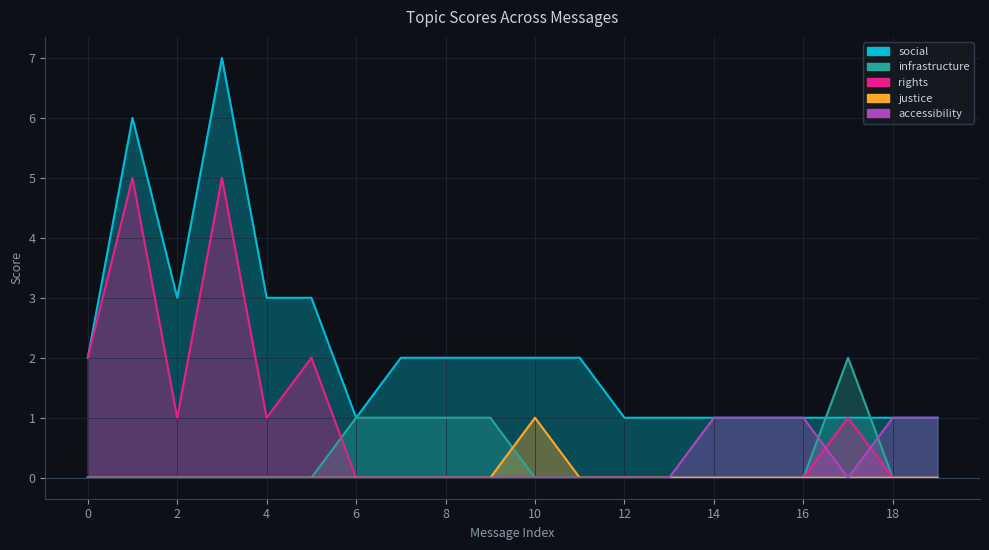

Reading left to right, what are all the values shown in this chart?

social: 2	6	3	7	3	3	1	2	2	2	2	2	1	1	1	1	1	1	1	1
infrastructure: 0	0	0	0	0	0	1	1	1	1	0	0	0	0	0	0	0	2	0	0
rights: 2	5	1	5	1	2	0	0	0	0	0	0	0	0	0	0	0	1	0	0
justice: 0	0	0	0	0	0	0	0	0	0	1	0	0	0	0	0	0	0	0	0
accessibility: 0	0	0	0	0	0	0	0	0	0	0	0	0	0	1	1	1	0	1	1